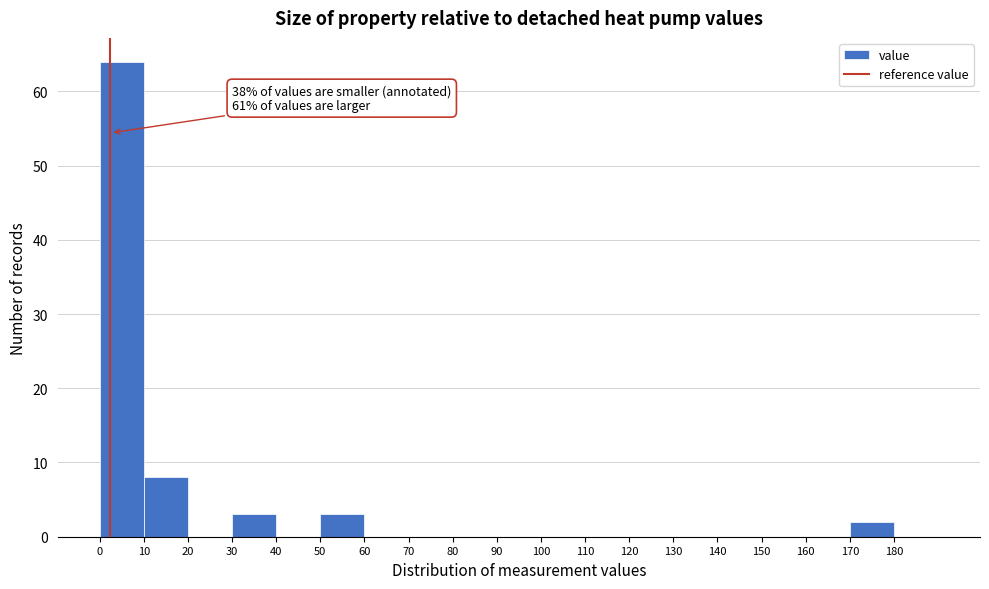

Over which range of the x-axis is the bar tallest?

0 to 10